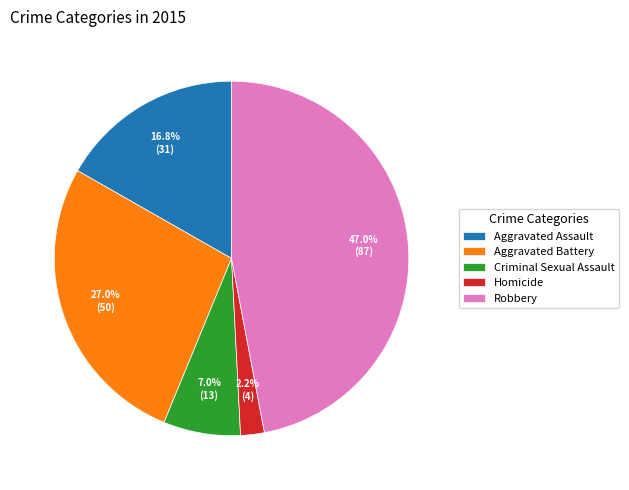

What portion of the pie excludes Aggravated Assault?

83.2%